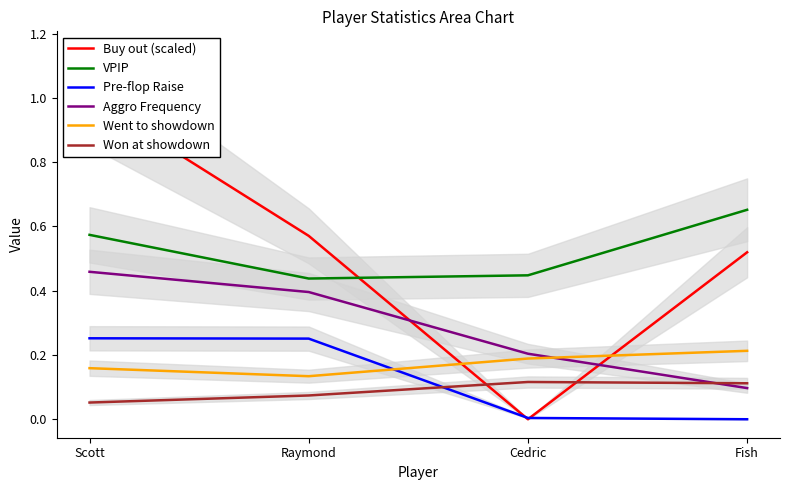

At Raymond, list the series in order from largest to smallest.

Buy out (scaled), VPIP, Aggro Frequency, Pre-flop Raise, Went to showdown, Won at showdown